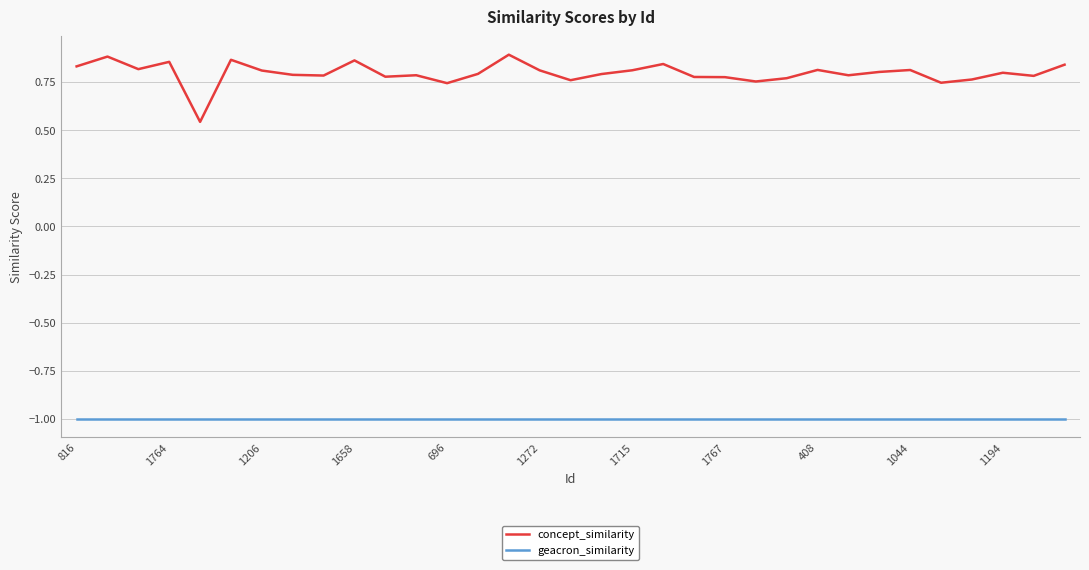

How many categories are shown in the chart?

33